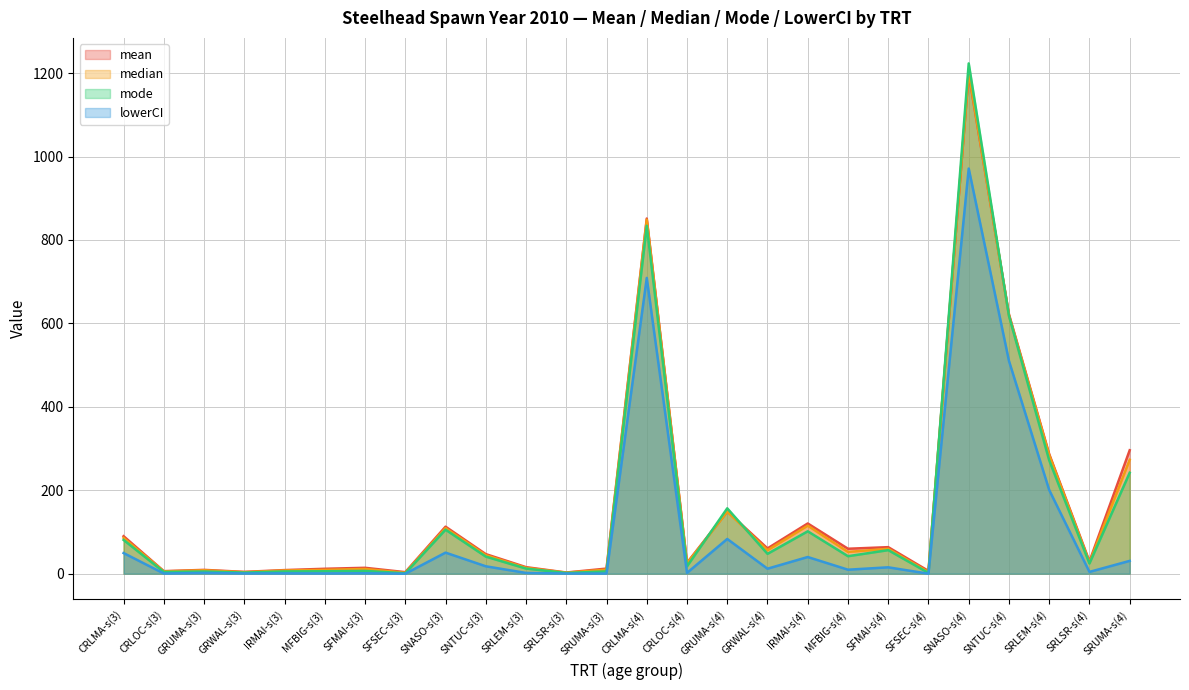

True or false: mean and lowerCI cross at least once.

False